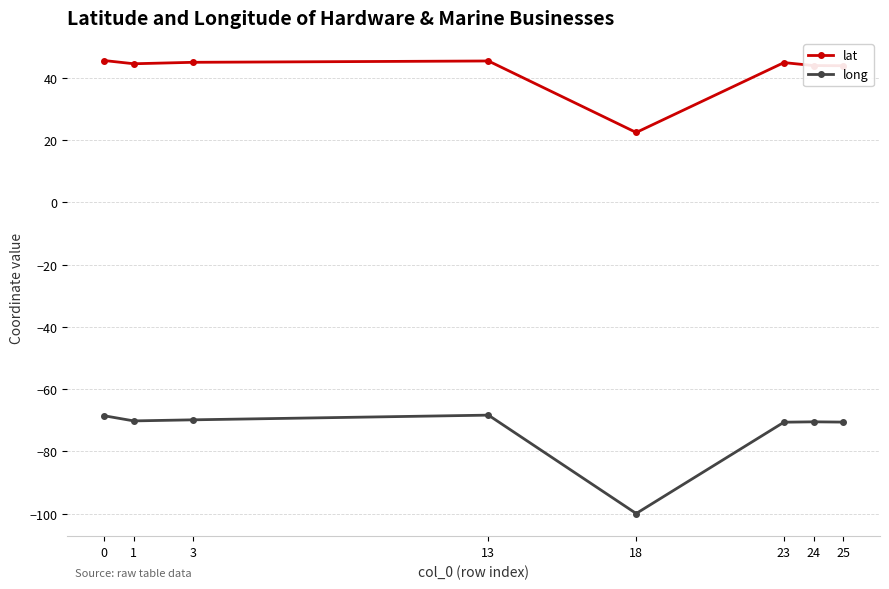

Count the number of categories in the chart.

8